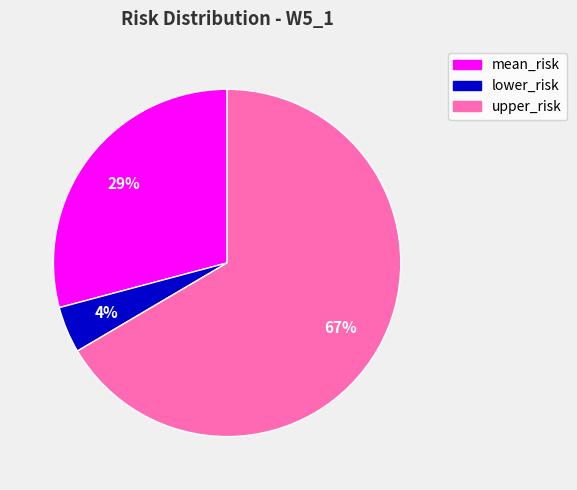

Combined, do mean_risk and upper_risk account for over 50%?

Yes